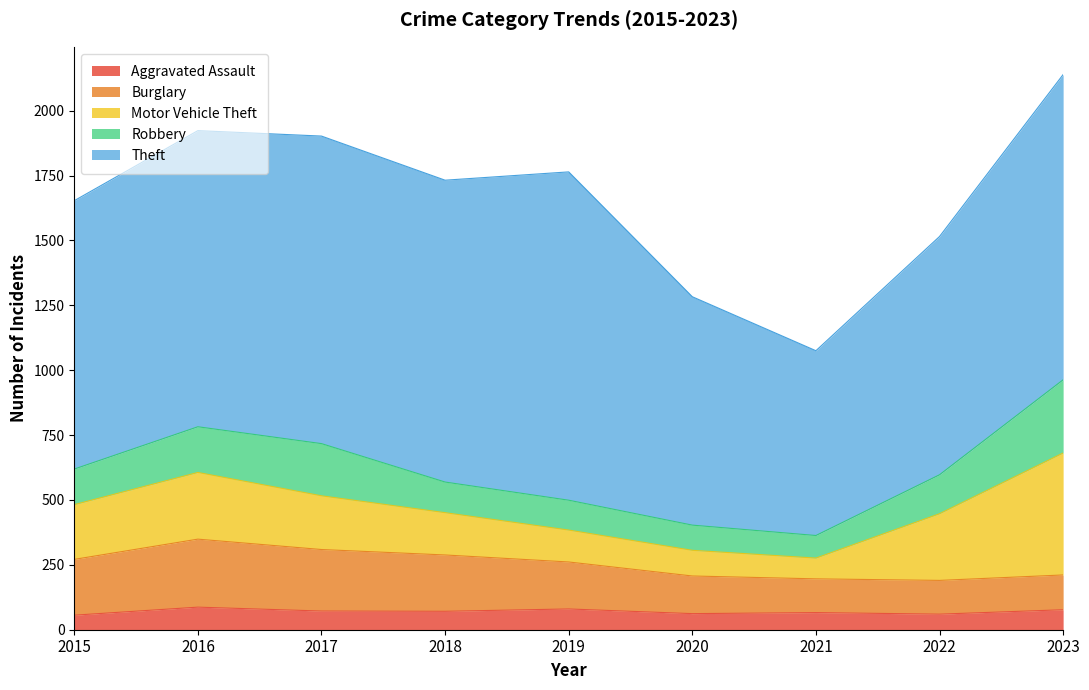

What is the sum of all Theft values?

9474